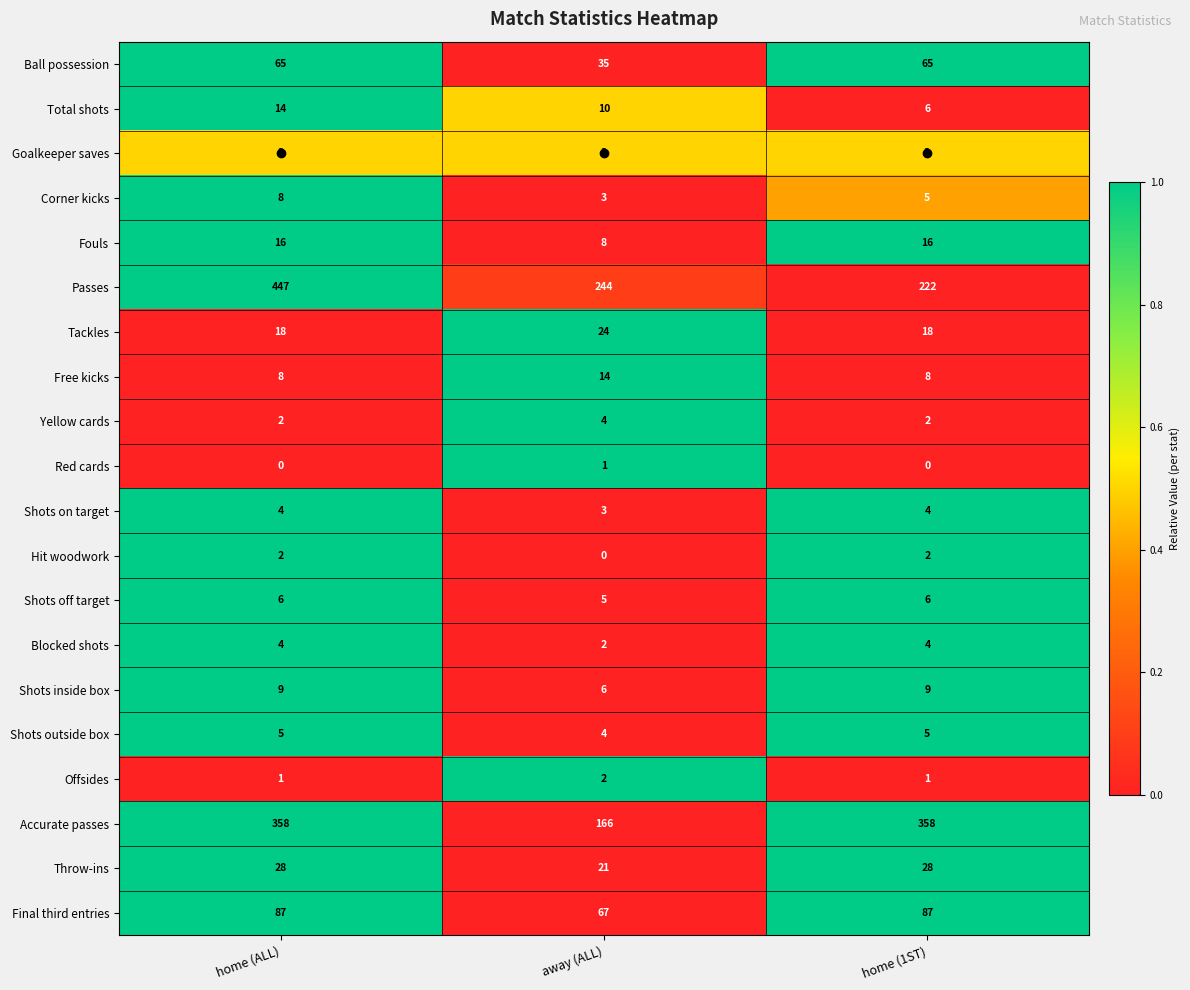

What is the maximum value shown in the chart?

447